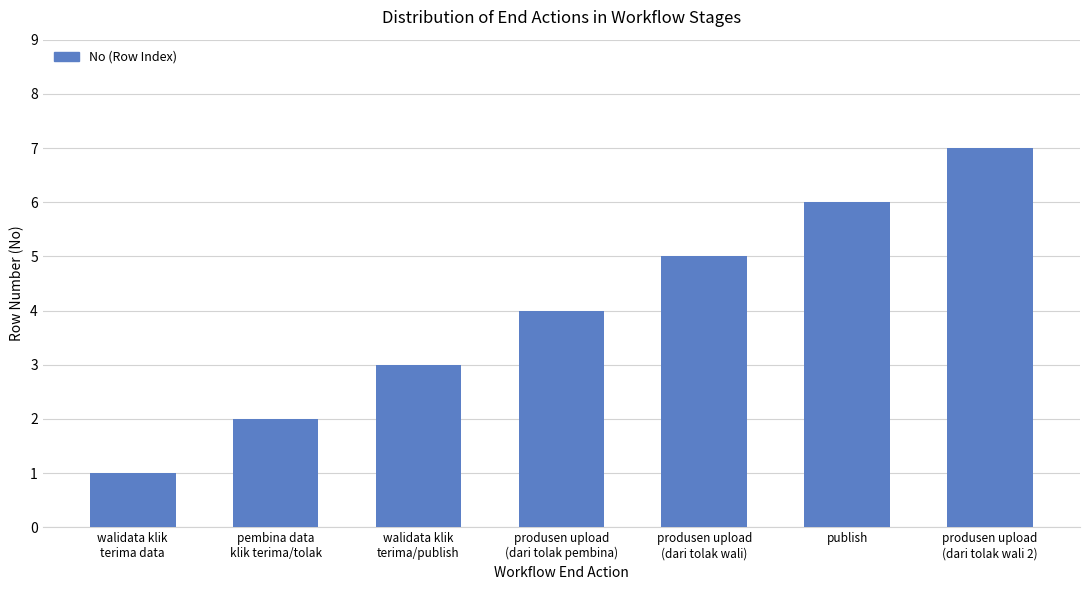

Reading left to right, what are all the values shown in this chart?

walidata klik
terima data=1	pembina data
klik terima/tolak=2	walidata klik
terima/publish=3	produsen upload
(dari tolak pembina)=4	produsen upload
(dari tolak wali)=5	publish=6	produsen upload
(dari tolak wali 2)=7